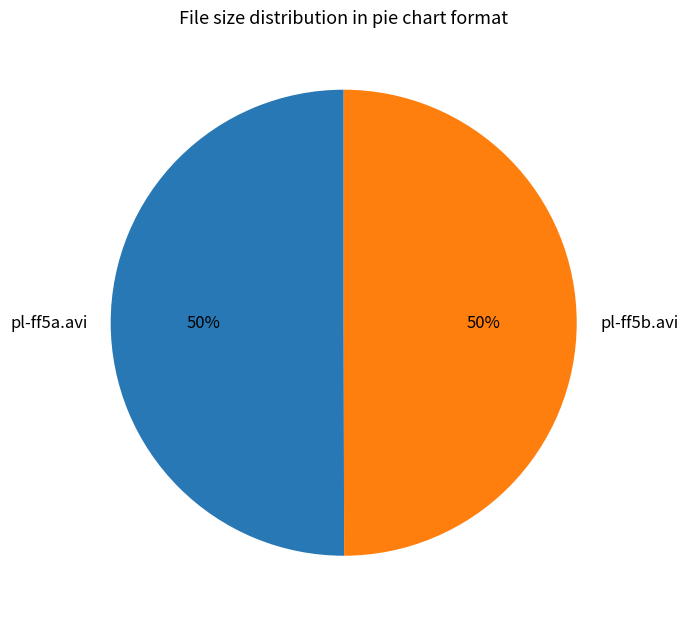

What percentage is the pl-ff5b.avi slice, to the nearest percent?

50%